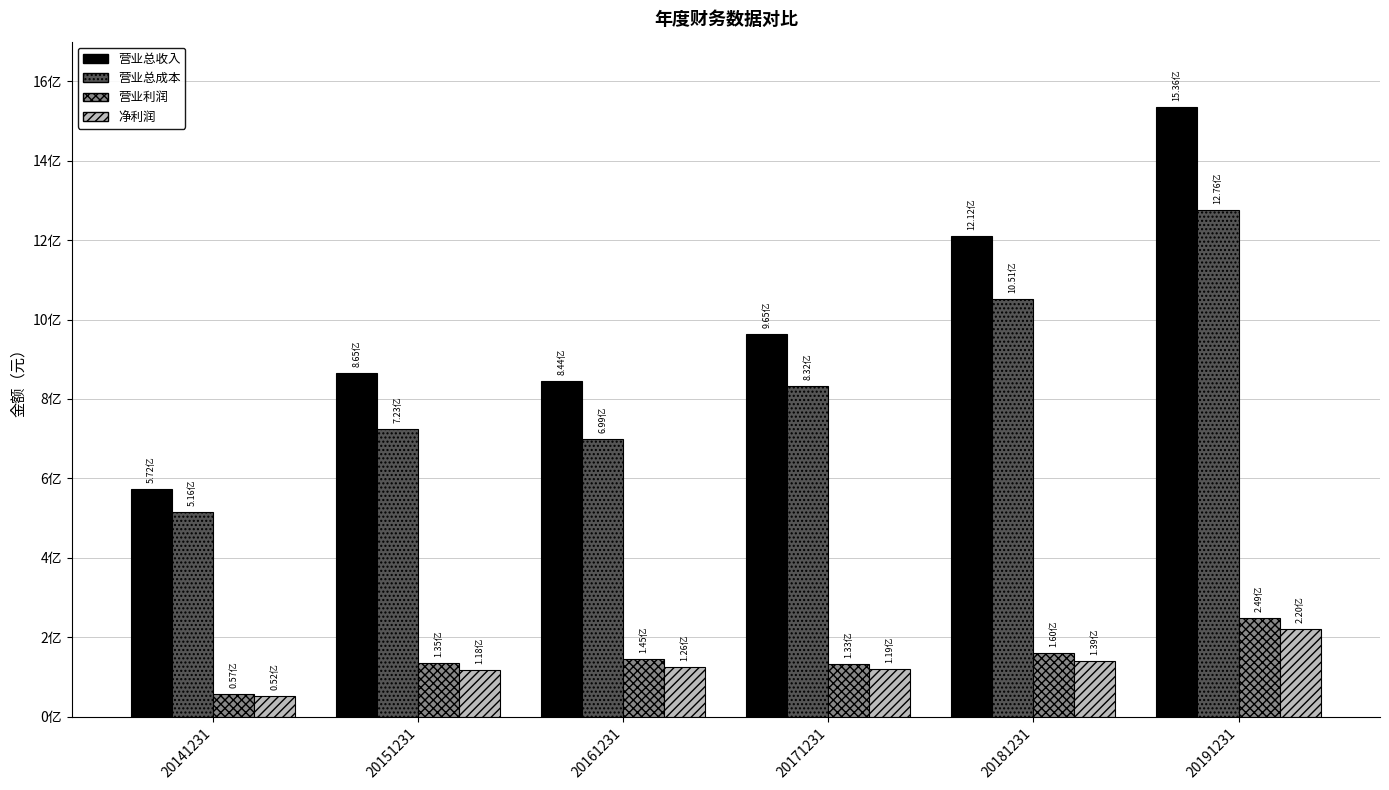

At which category is the sum across all series the highest?

20191231